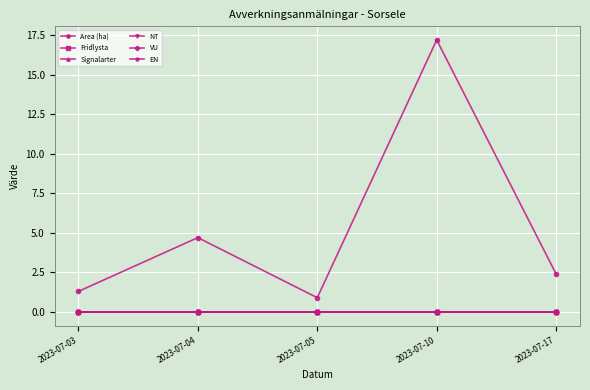

Does the chart display data point markers on the line(s)?

Yes